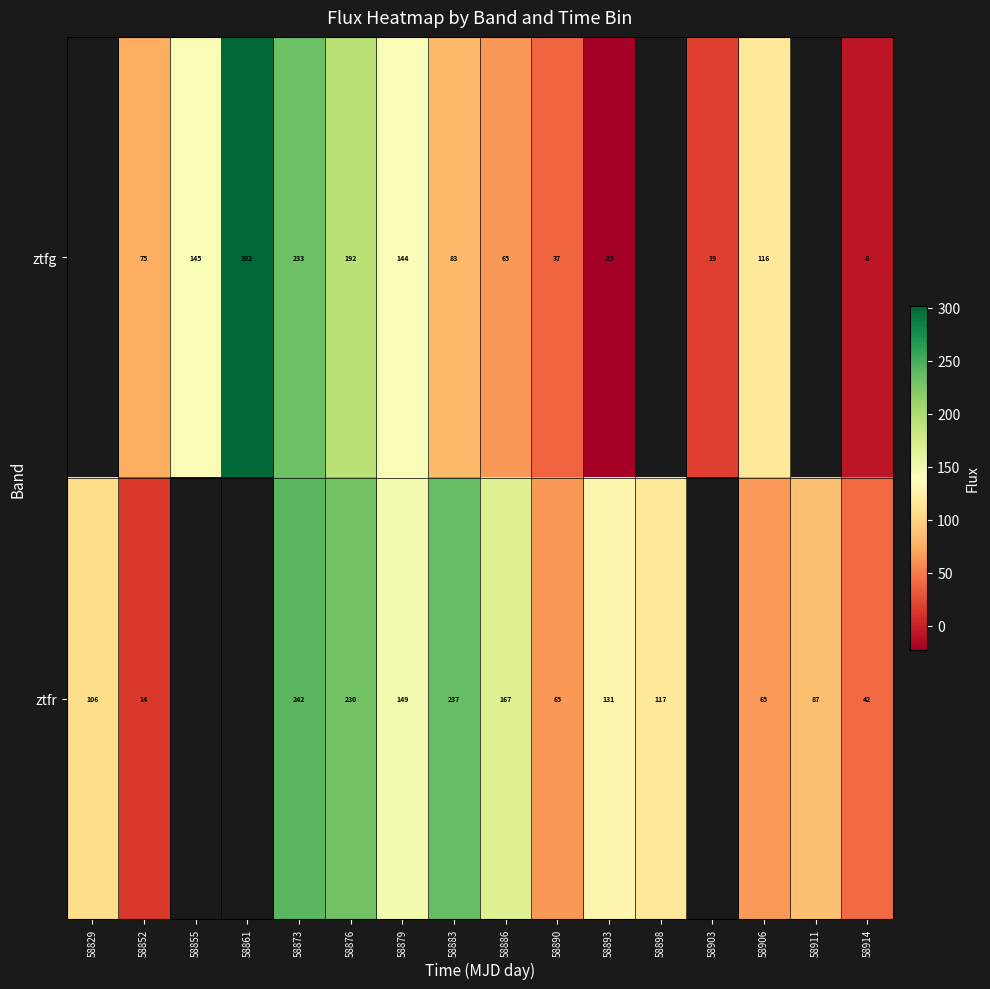

Is the value of ztfr at 58861 greater than the value of ztfg at 58914?

No